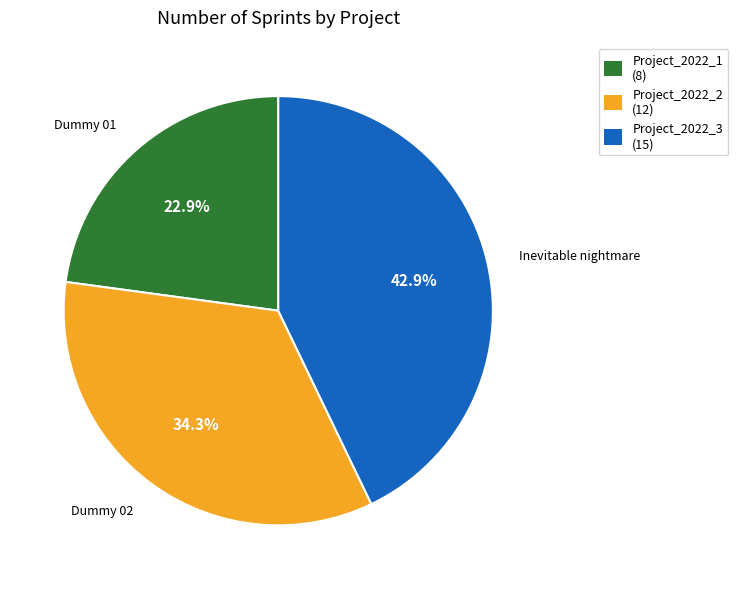

Is it true that Project_2022_1 is 32% of the pie?

False